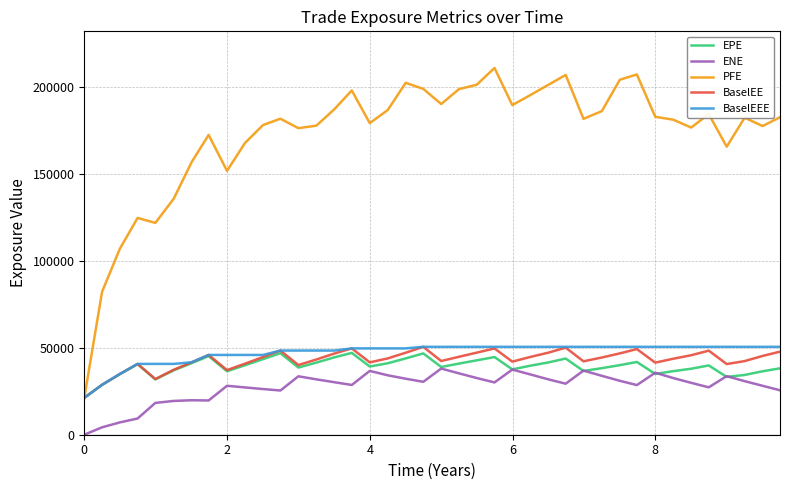

Which series has the largest range (max minus min)?

PFE